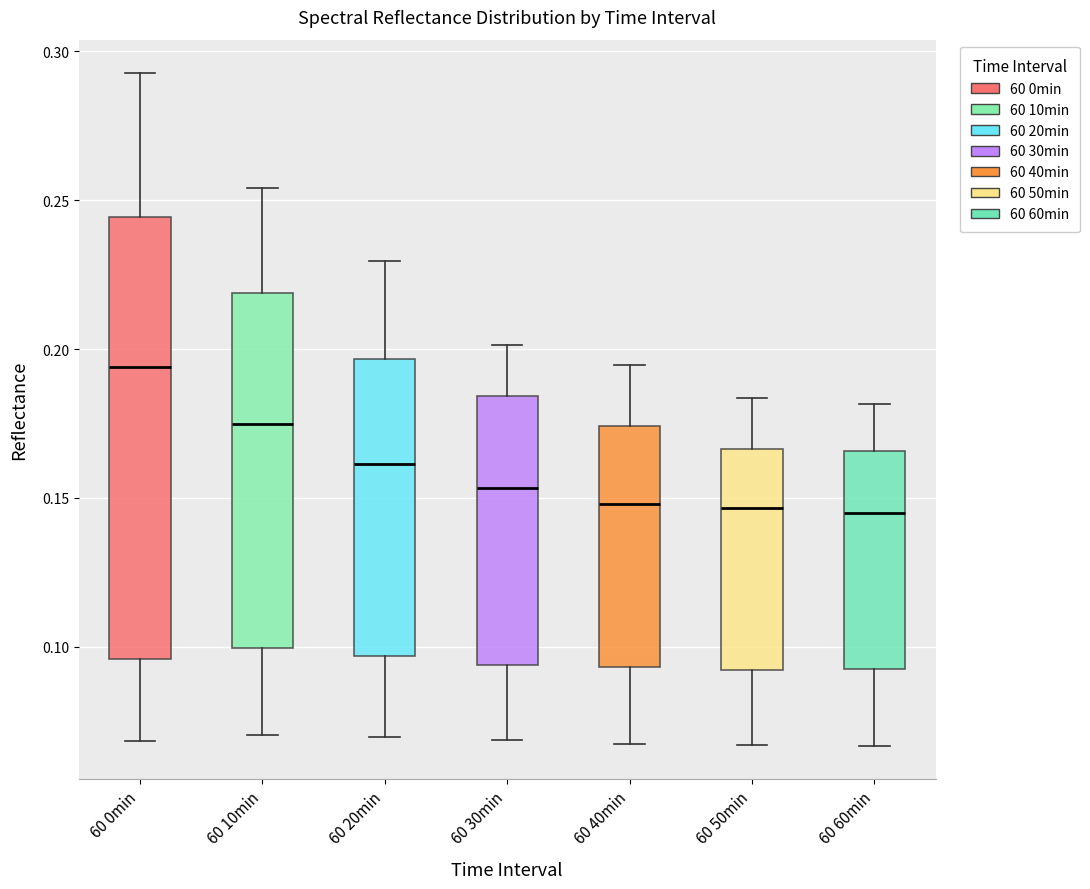

Reading left to right, transcribe this box plot: for each box, give where its median line is, the range the box spans, and where its two whiskers end, as read against the y-axis. The values are not printed on the chart, so give them approximately, as read against the axis.

60 0min: median 0.195, box 0.095 to 0.245, whiskers 0.070 to 0.295
60 10min: median 0.175, box 0.100 to 0.220, whiskers 0.070 to 0.255
60 20min: median 0.160, box 0.095 to 0.195, whiskers 0.070 to 0.230
60 30min: median 0.155, box 0.095 to 0.185, whiskers 0.070 to 0.200
60 40min: median 0.150, box 0.095 to 0.175, whiskers 0.065 to 0.195
60 50min: median 0.145, box 0.090 to 0.165, whiskers 0.065 to 0.185
60 60min: median 0.145, box 0.095 to 0.165, whiskers 0.065 to 0.180